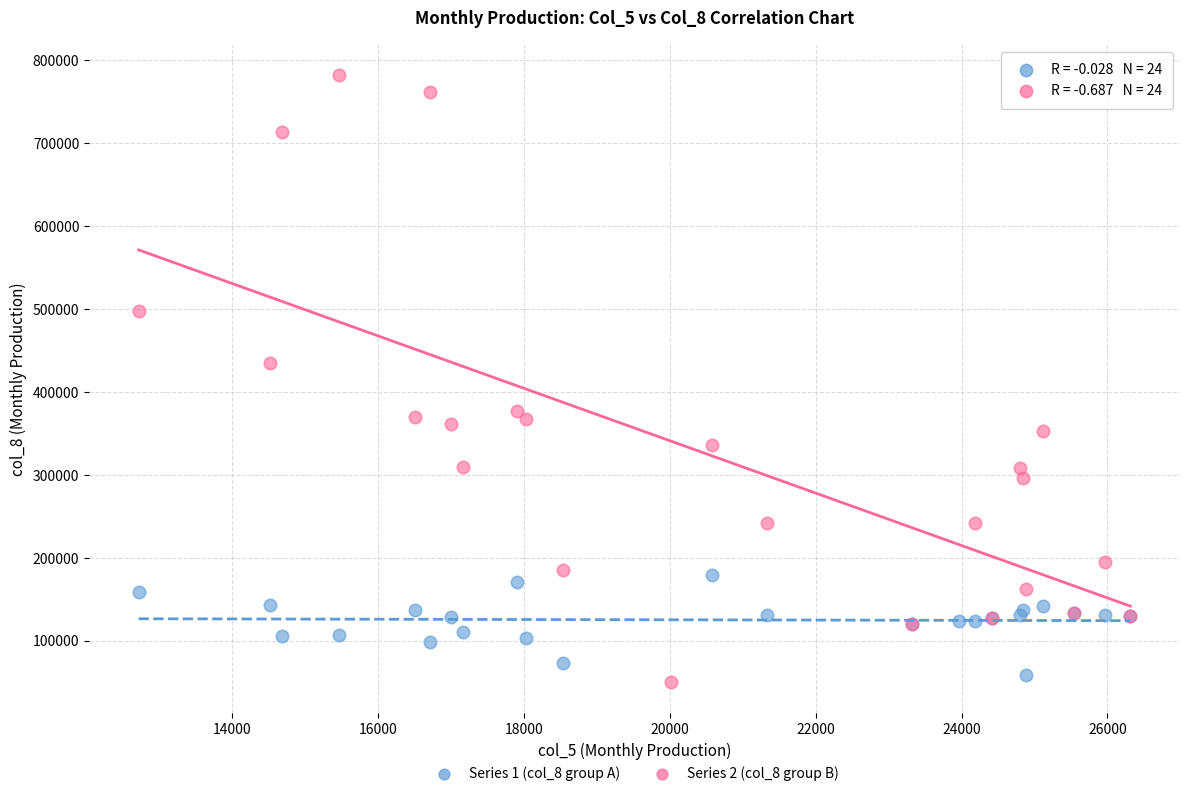

Which series contains the highest Y value?

Series 2 (col_8 group B)